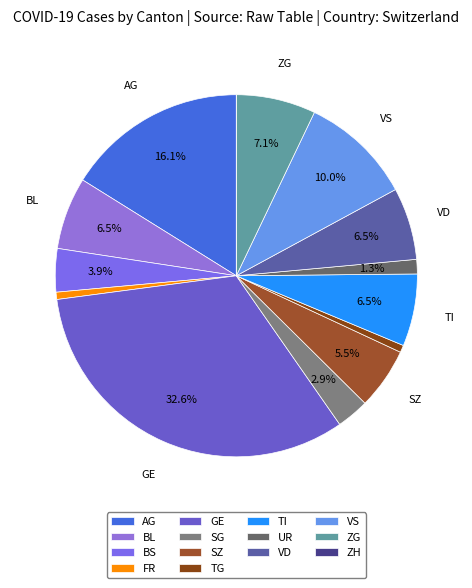

What is the largest slice in the pie chart?

GE